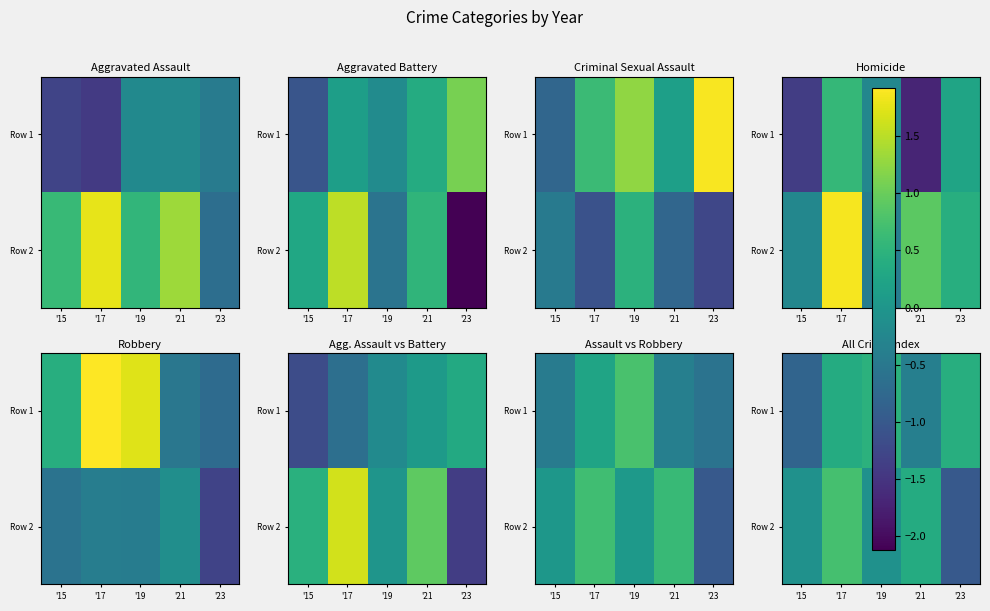

Count the number of categories in the chart.

5